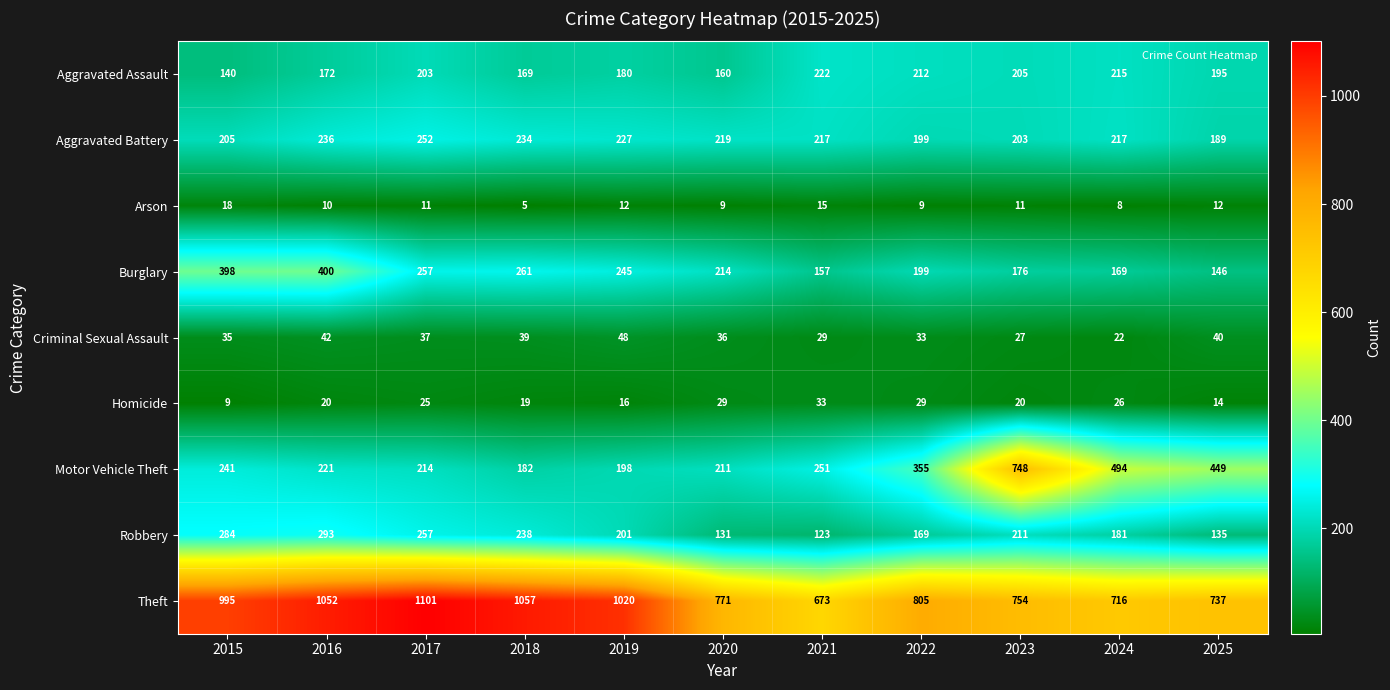

At which category does the chart reach its minimum across all series?

2018